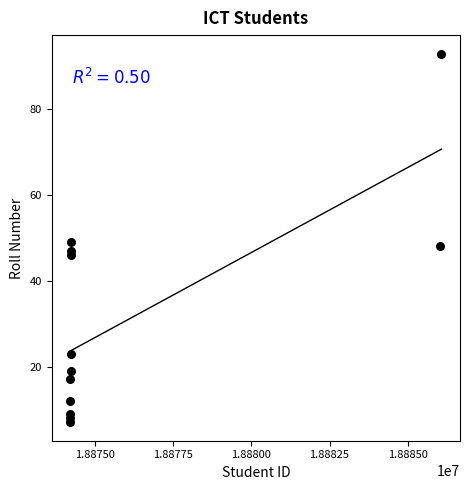

What Y value in the scatter plot is closest to 50?

49